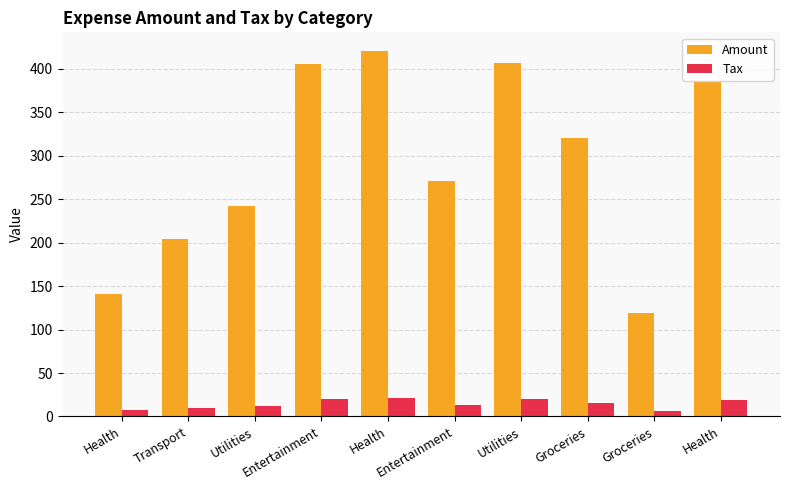

Rank the categories by Tax value from highest to lowest.

Health, Utilities, Entertainment, Health, Groceries, Entertainment, Utilities, Transport, Health, Groceries